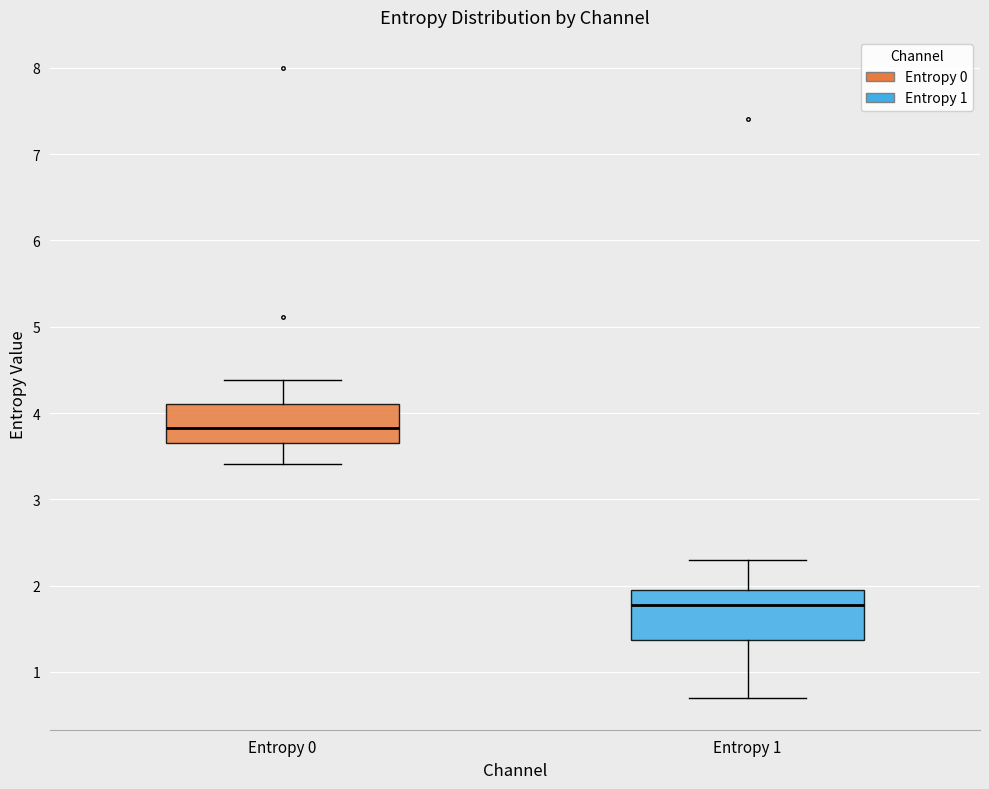

Where does the lower whisker of the box for Entropy 0 end on the y-axis? The values are not printed on the chart, so give them approximately, as read against the axis.

3.4